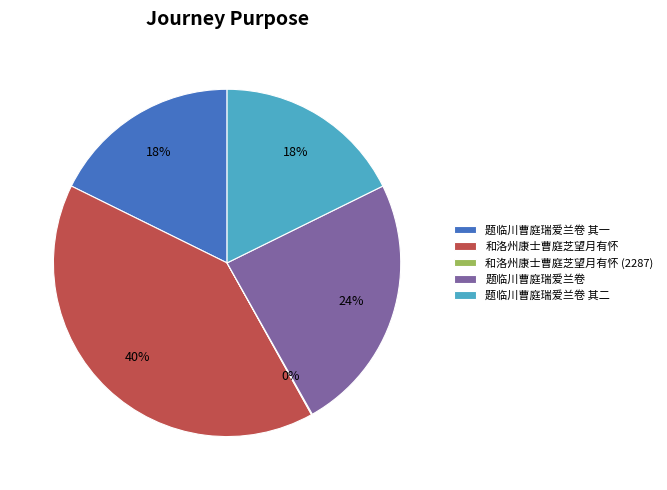

Between 题临川曹庭瑞爱兰卷 其一 and 和洛州康士曹庭芝望月有怀, which is larger?

和洛州康士曹庭芝望月有怀